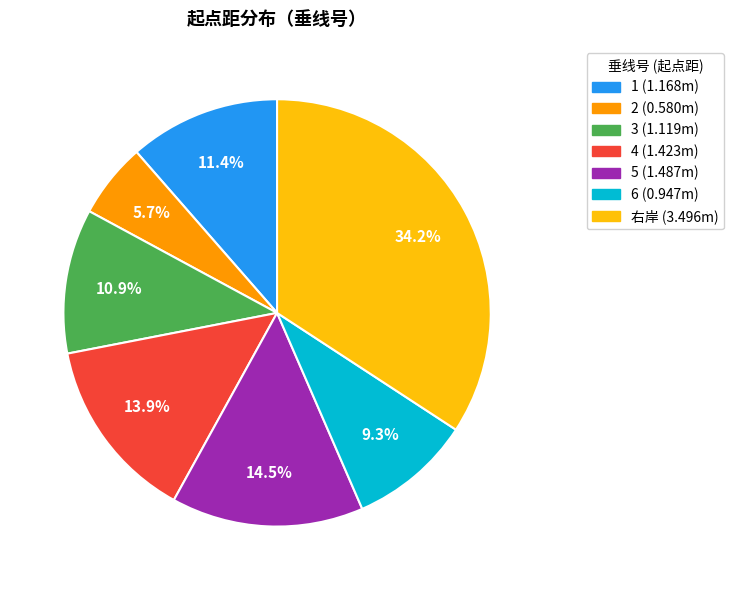

What portion of the pie excludes 1?

88.6%